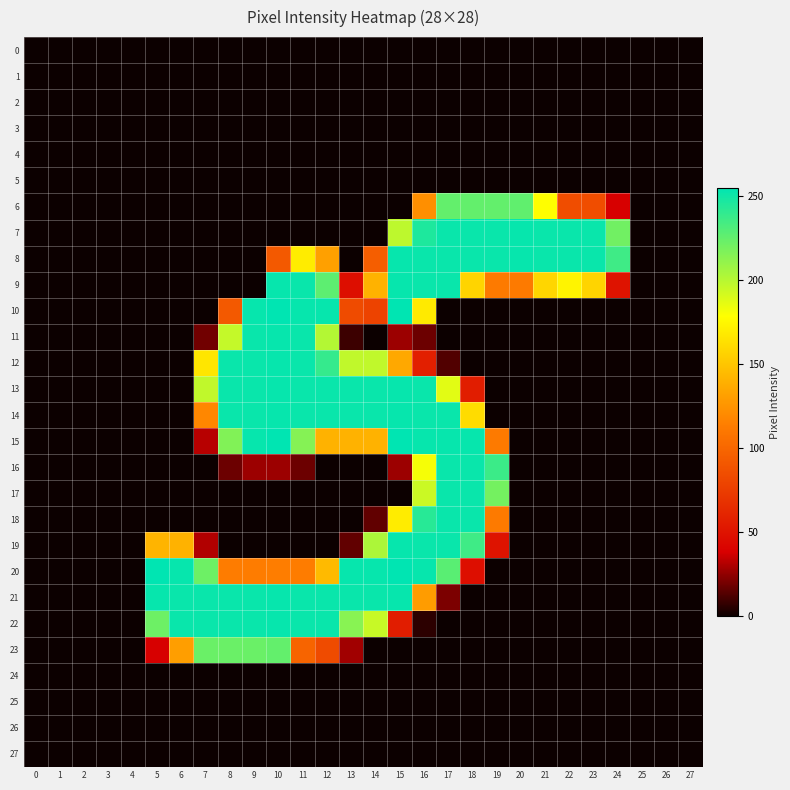

Reading right to left, list all the values displayed in this chart.

0: 27=0	26=0	25=0	24=0	23=0	22=0	21=0	20=0	19=0	18=0	17=0	16=0	15=0	14=0	13=0	12=0	11=0	10=0	9=0	8=0	7=0	6=0	5=0	4=0	3=0	2=0	1=0	0=0
1: 27=0	26=0	25=0	24=0	23=0	22=0	21=0	20=0	19=0	18=0	17=0	16=0	15=0	14=0	13=0	12=0	11=0	10=0	9=0	8=0	7=0	6=0	5=0	4=0	3=0	2=0	1=0	0=0
2: 27=0	26=0	25=0	24=0	23=0	22=0	21=0	20=0	19=0	18=0	17=0	16=0	15=0	14=0	13=0	12=0	11=0	10=0	9=0	8=0	7=0	6=0	5=0	4=0	3=0	2=0	1=0	0=0
3: 27=0	26=0	25=0	24=0	23=0	22=0	21=0	20=0	19=0	18=0	17=0	16=0	15=0	14=0	13=0	12=0	11=0	10=0	9=0	8=0	7=0	6=0	5=0	4=0	3=0	2=0	1=0	0=0
4: 27=0	26=0	25=0	24=0	23=0	22=0	21=0	20=0	19=0	18=0	17=0	16=0	15=0	14=0	13=0	12=0	11=0	10=0	9=0	8=0	7=0	6=0	5=0	4=0	3=0	2=0	1=0	0=0
5: 27=0	26=0	25=0	24=0	23=0	22=0	21=0	20=0	19=0	18=0	17=0	16=0	15=0	14=0	13=0	12=0	11=0	10=0	9=0	8=0	7=0	6=0	5=0	4=0	3=0	2=0	1=0	0=0
6: 27=0	26=0	25=0	24=38	23=85	22=85	21=178	20=226	19=225	18=225	17=225	16=123	15=0	14=0	13=0	12=0	11=0	10=0	9=0	8=0	7=0	6=0	5=0	4=0	3=0	2=0	1=0	0=0
7: 27=0	26=0	25=0	24=221	23=252	22=252	21=252	20=253	19=252	18=252	17=252	16=246	15=198	14=0	13=0	12=0	11=0	10=0	9=0	8=0	7=0	6=0	5=0	4=0	3=0	2=0	1=0	0=0
8: 27=0	26=0	25=0	24=236	23=252	22=252	21=252	20=253	19=252	18=252	17=252	16=252	15=253	14=95	13=0	12=131	11=169	10=92	9=0	8=0	7=0	6=0	5=0	4=0	3=0	2=0	1=0	0=0
9: 27=0	26=0	25=0	24=50	23=157	22=173	21=158	20=112	19=112	18=157	17=252	16=252	15=253	14=140	13=47	12=227	11=252	10=253	9=0	8=0	7=0	6=0	5=0	4=0	3=0	2=0	1=0	0=0
10: 27=0	26=0	25=0	24=0	23=0	22=0	21=0	20=0	19=0	18=0	17=0	16=168	15=255	14=79	13=84	12=253	11=253	10=255	9=253	8=92	7=0	6=0	5=0	4=0	3=0	2=0	1=0	0=0
11: 27=0	26=0	25=0	24=0	23=0	22=0	21=0	20=0	19=0	18=0	17=0	16=18	15=27	14=0	13=9	12=201	11=252	10=253	9=252	8=196	7=19	6=0	5=0	4=0	3=0	2=0	1=0	0=0
12: 27=0	26=0	25=0	24=0	23=0	22=0	21=0	20=0	19=0	18=0	17=13	16=57	15=135	14=197	13=197	12=239	11=252	10=253	9=252	8=252	7=166	6=0	5=0	4=0	3=0	2=0	1=0	0=0
13: 27=0	26=0	25=0	24=0	23=0	22=0	21=0	20=0	19=0	18=56	17=187	16=252	15=253	14=252	13=252	12=252	11=252	10=253	9=252	8=252	7=197	6=0	5=0	4=0	3=0	2=0	1=0	0=0
14: 27=0	26=0	25=0	24=0	23=0	22=0	21=0	20=0	19=0	18=161	17=252	16=252	15=253	14=252	13=252	12=252	11=252	10=253	9=252	8=252	7=119	6=0	5=0	4=0	3=0	2=0	1=0	0=0
15: 27=0	26=0	25=0	24=0	23=0	22=0	21=0	20=0	19=112	18=253	17=253	16=253	15=255	14=140	13=140	12=140	11=215	10=255	9=253	8=216	7=32	6=0	5=0	4=0	3=0	2=0	1=0	0=0
16: 27=0	26=0	25=0	24=0	23=0	22=0	21=0	20=0	19=237	18=252	17=252	16=181	15=27	14=0	13=0	12=0	11=18	10=27	9=27	8=18	7=0	6=0	5=0	4=0	3=0	2=0	1=0	0=0
17: 27=0	26=0	25=0	24=0	23=0	22=0	21=0	20=0	19=220	18=252	17=252	16=194	15=0	14=0	13=0	12=0	11=0	10=0	9=0	8=0	7=0	6=0	5=0	4=0	3=0	2=0	1=0	0=0
18: 27=0	26=0	25=0	24=0	23=0	22=0	21=0	20=0	19=112	18=252	17=252	16=243	15=169	14=16	13=0	12=0	11=0	10=0	9=0	8=0	7=0	6=0	5=0	4=0	3=0	2=0	1=0	0=0
19: 27=0	26=0	25=0	24=0	23=0	22=0	21=0	20=0	19=50	18=236	17=252	16=252	15=253	14=203	13=16	12=0	11=0	10=0	9=0	8=0	7=31	6=140	5=141	4=0	3=0	2=0	1=0	0=0
20: 27=0	26=0	25=0	24=0	23=0	22=0	21=0	20=0	19=0	18=47	17=228	16=253	15=255	14=253	13=253	12=144	11=113	10=114	9=113	8=113	7=222	6=253	5=255	4=0	3=0	2=0	1=0	0=0
21: 27=0	26=0	25=0	24=0	23=0	22=0	21=0	20=0	19=0	18=0	17=21	16=129	15=253	14=252	13=252	12=252	11=252	10=253	9=252	8=252	7=252	6=252	5=253	4=0	3=0	2=0	1=0	0=0
22: 27=0	26=0	25=0	24=0	23=0	22=0	21=0	20=0	19=0	18=0	17=0	16=6	15=56	14=195	13=214	12=252	11=252	10=253	9=252	8=252	7=252	6=252	5=222	4=0	3=0	2=0	1=0	0=0
23: 27=0	26=0	25=0	24=0	23=0	22=0	21=0	20=0	19=0	18=0	17=0	16=0	15=0	14=0	13=28	12=84	11=99	10=225	9=223	8=223	7=223	6=130	5=38	4=0	3=0	2=0	1=0	0=0
24: 27=0	26=0	25=0	24=0	23=0	22=0	21=0	20=0	19=0	18=0	17=0	16=0	15=0	14=0	13=0	12=0	11=0	10=0	9=0	8=0	7=0	6=0	5=0	4=0	3=0	2=0	1=0	0=0
25: 27=0	26=0	25=0	24=0	23=0	22=0	21=0	20=0	19=0	18=0	17=0	16=0	15=0	14=0	13=0	12=0	11=0	10=0	9=0	8=0	7=0	6=0	5=0	4=0	3=0	2=0	1=0	0=0
26: 27=0	26=0	25=0	24=0	23=0	22=0	21=0	20=0	19=0	18=0	17=0	16=0	15=0	14=0	13=0	12=0	11=0	10=0	9=0	8=0	7=0	6=0	5=0	4=0	3=0	2=0	1=0	0=0
27: 27=0	26=0	25=0	24=0	23=0	22=0	21=0	20=0	19=0	18=0	17=0	16=0	15=0	14=0	13=0	12=0	11=0	10=0	9=0	8=0	7=0	6=0	5=0	4=0	3=0	2=0	1=0	0=0